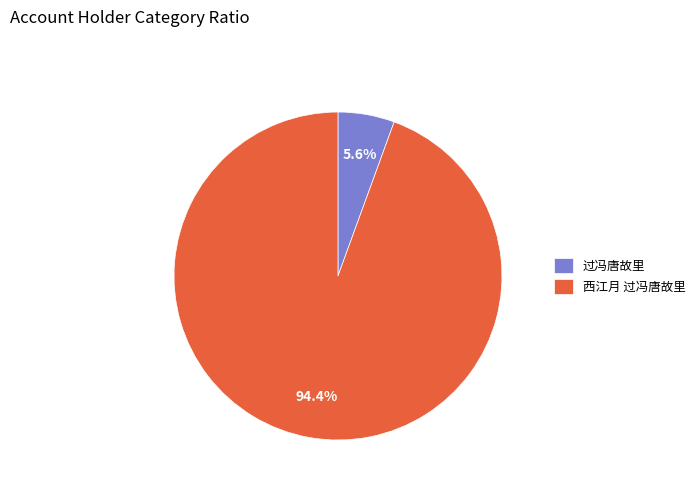

What is the ratio of the value at 过冯唐故里 to the value at 西江月 过冯唐故里?

0.1